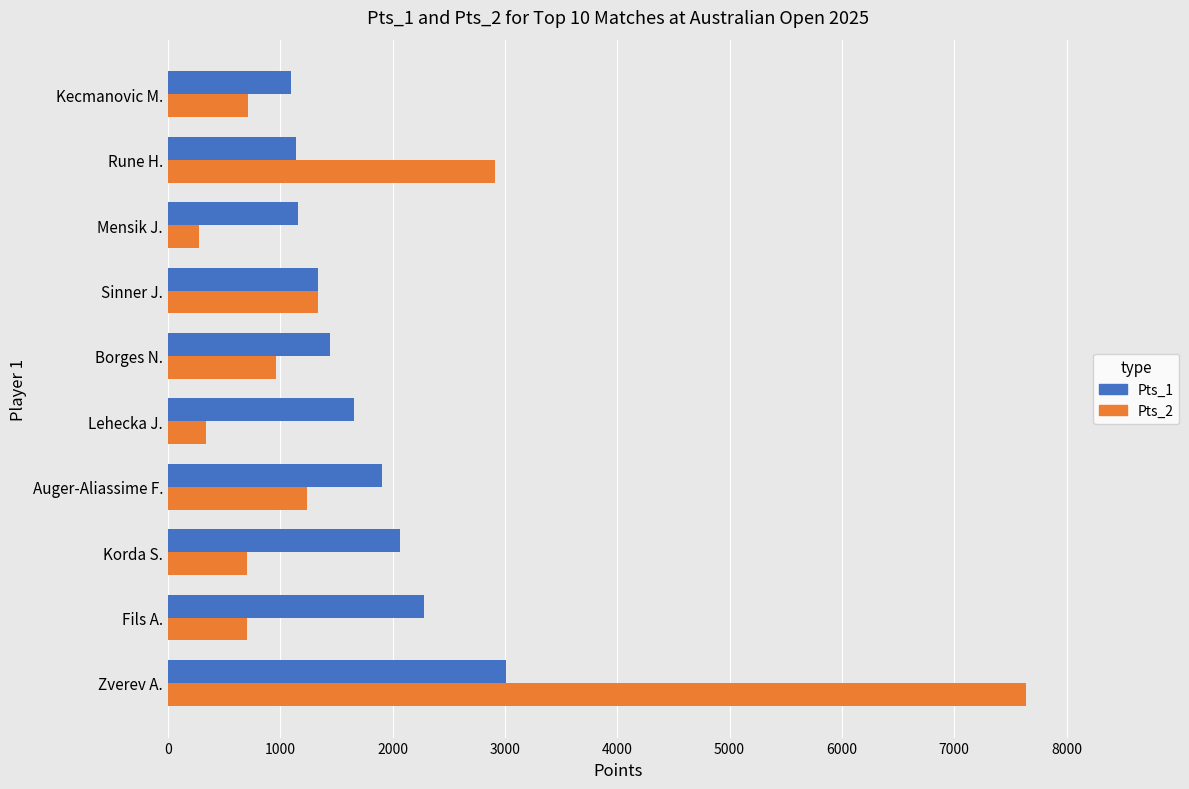

What is the total value across all series at Fils A.?

2983